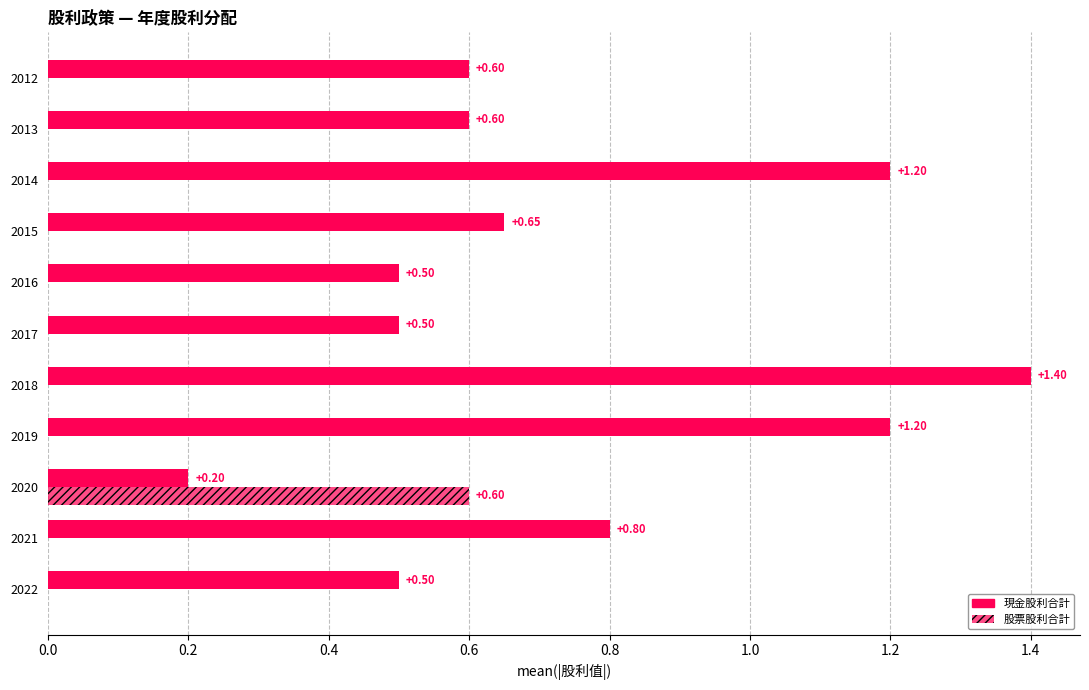

How many categories are shown in the chart?

11